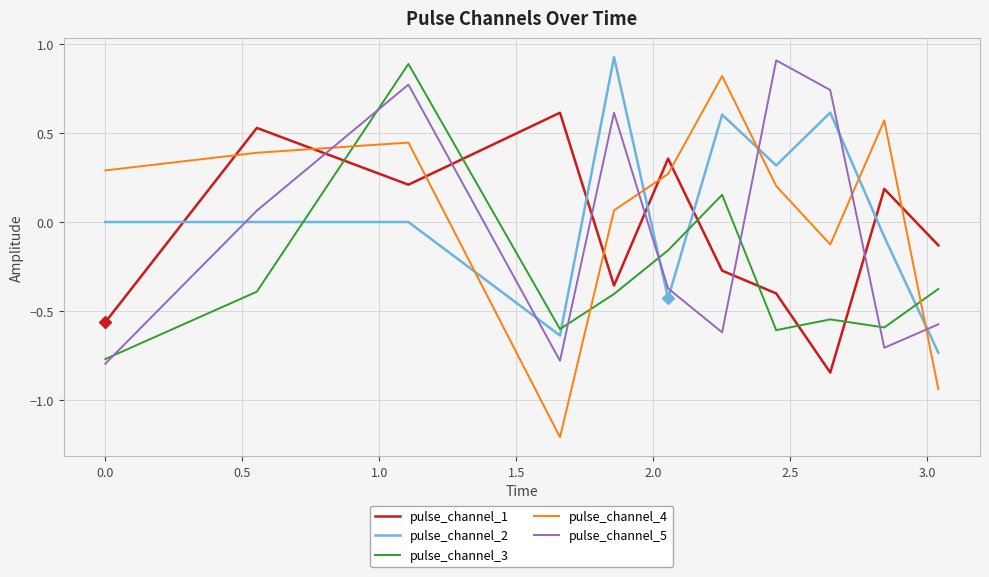

In pulse_channel_2, how many points are lower than both neighbors (excluding endpoints)?

3